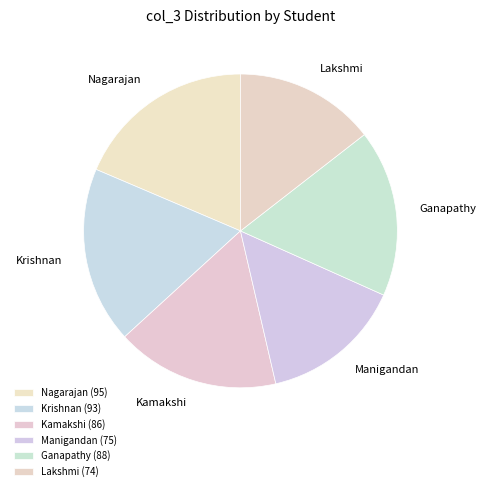

Do Manigandan and Ganapathy together represent more than half of the pie?

No